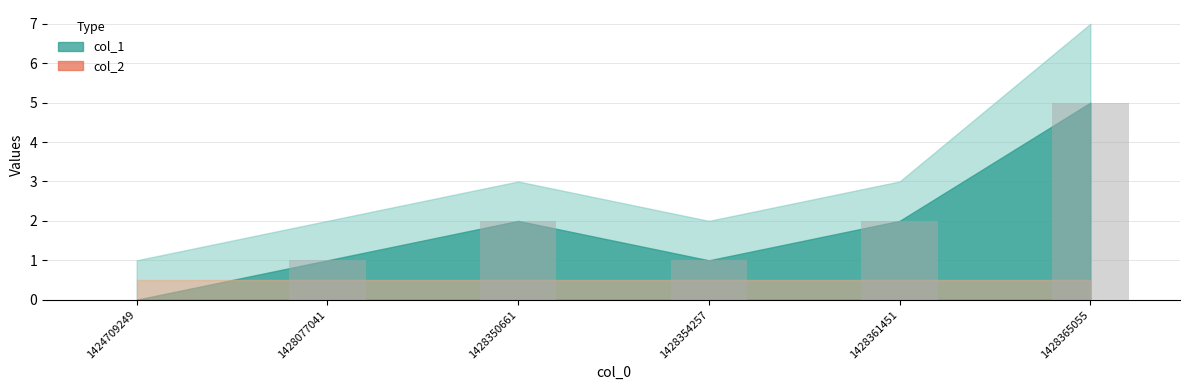

Is it true that the value at 1428077041 is 2?

False